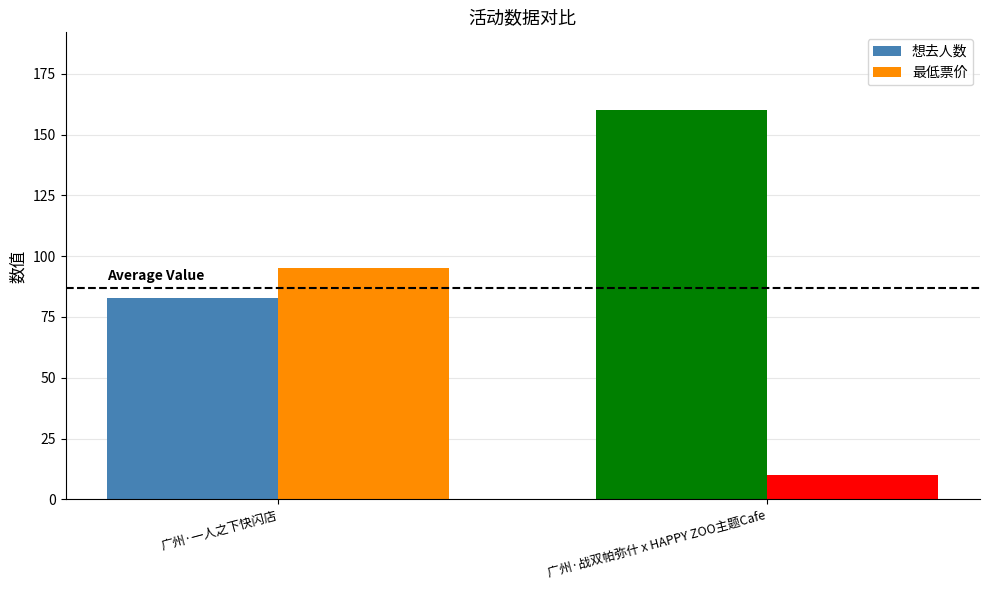

List the series in order of their overall mean, highest first.

想去人数, 最低票价